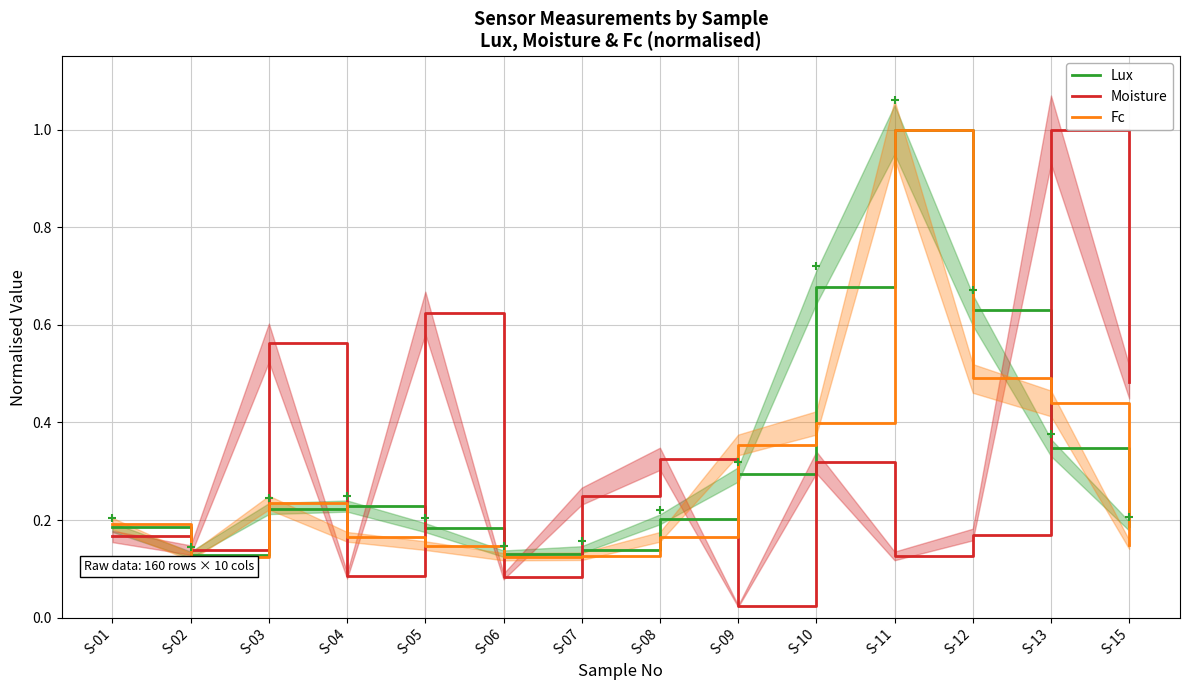

What is the sum of the Lux values at S-02 and S-15?

0.3